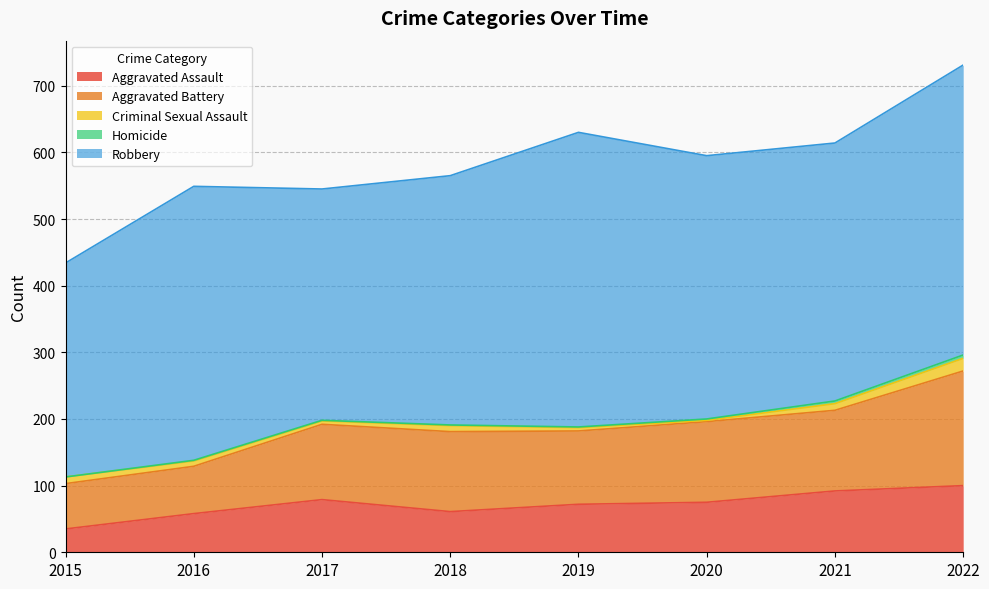

Where is the first local maximum for Aggravated Assault?

2017